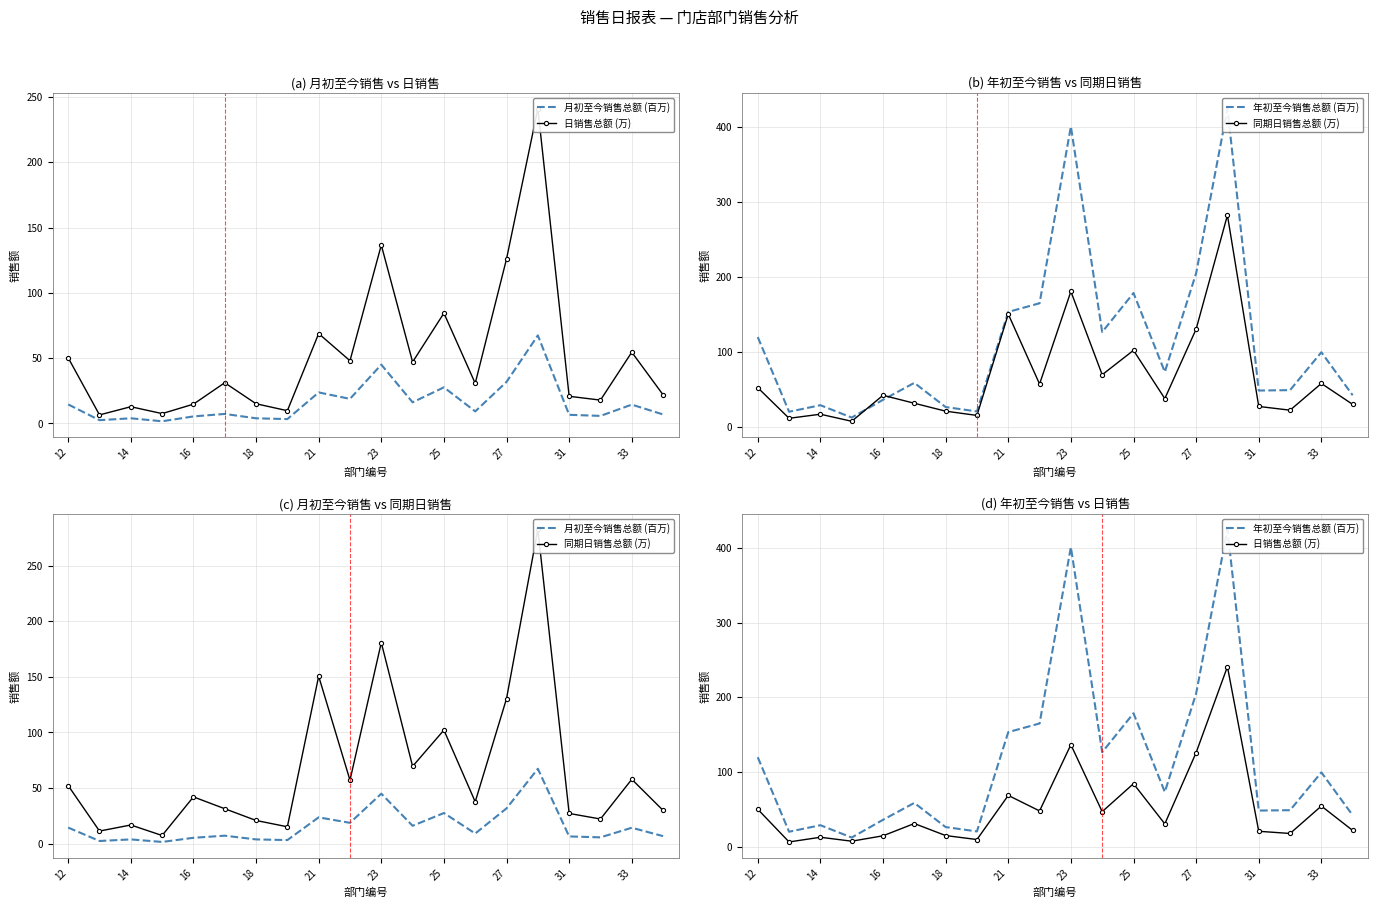

The 日销售总额 (万) series shows 17.8 at 17. True or false?

True